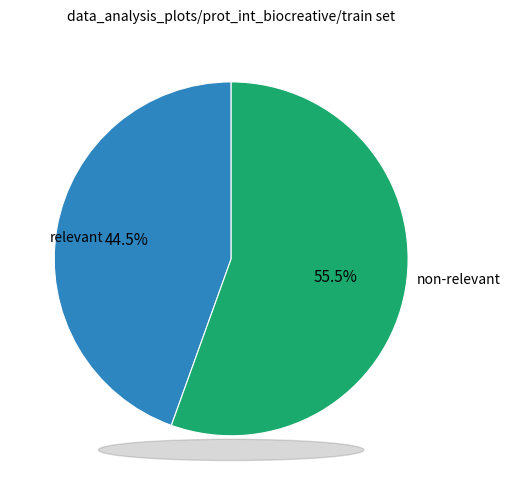

Which category has the biggest portion of the pie?

non-relevant